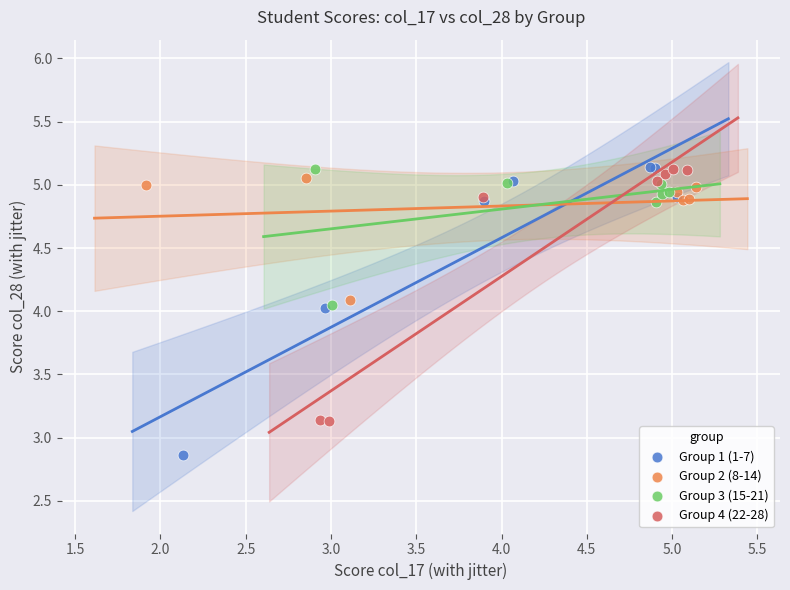

Which series has the widest spread of Y values?

Group 1 (1-7)